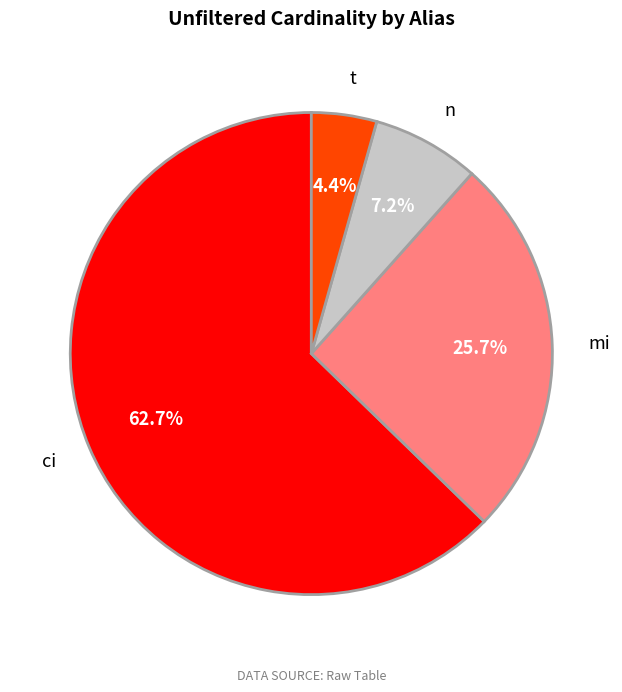

How many slices are in this pie chart?

4